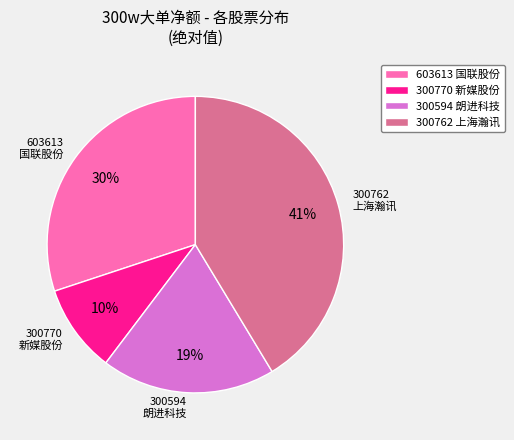

Which category has the biggest portion of the pie?

300762 上海瀚讯